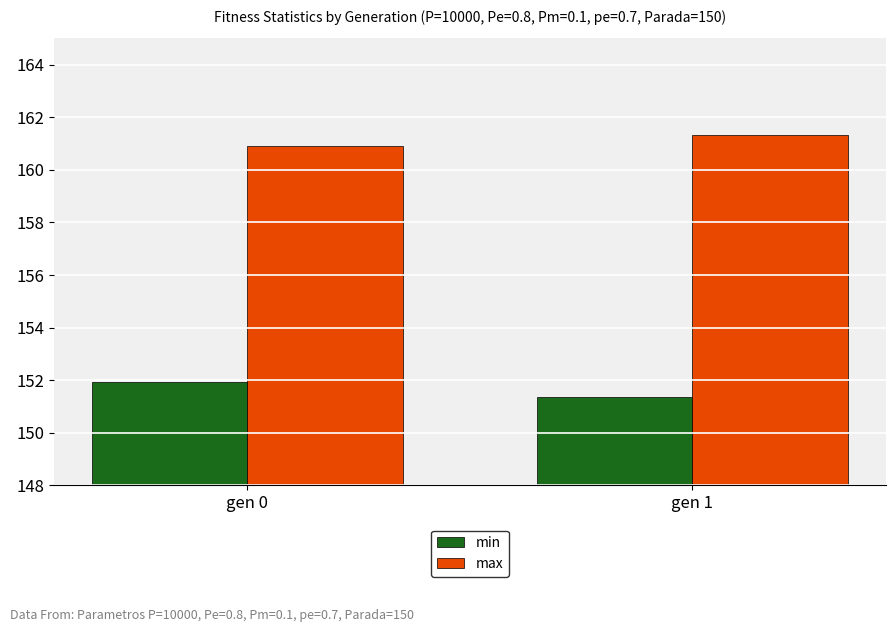

What is the smallest value displayed?

151.4